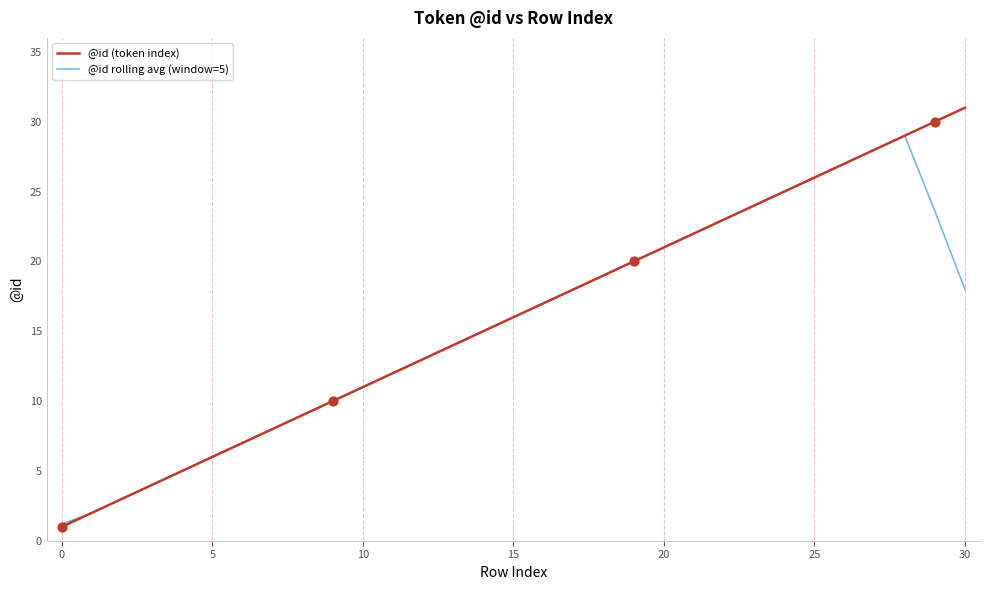

What is the greatest value displayed?

31.0